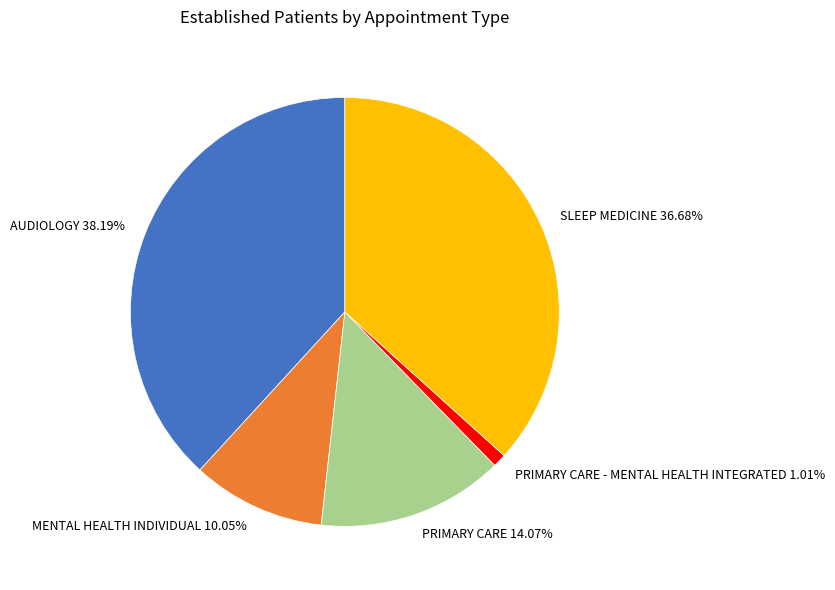

Which has a higher value, MENTAL HEALTH INDIVIDUAL 10.05% or PRIMARY CARE - MENTAL HEALTH INTEGRATED 1.01%?

MENTAL HEALTH INDIVIDUAL 10.05%